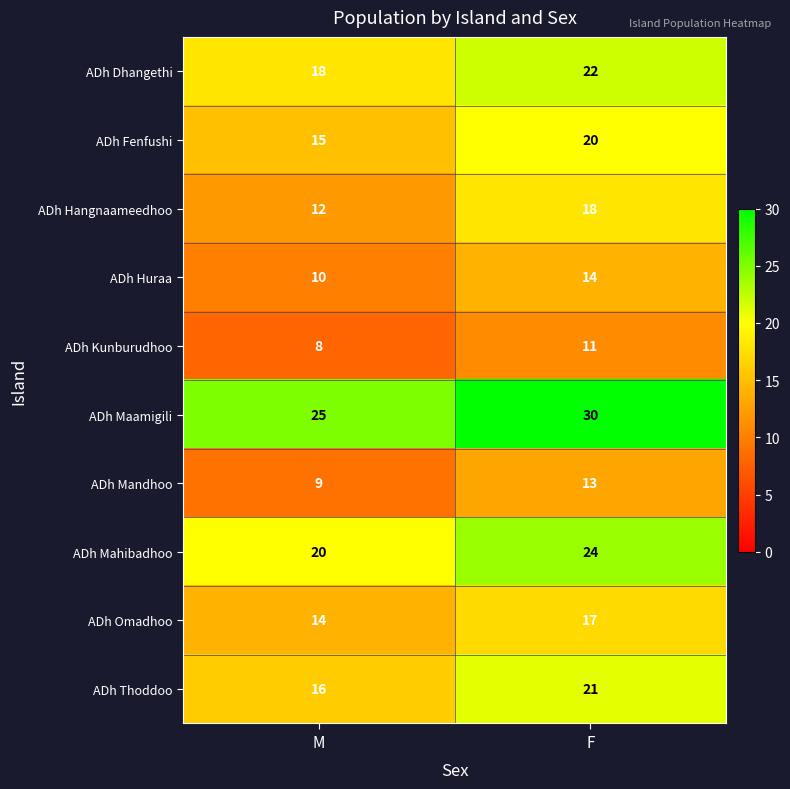

What value does the ADh Dhangethi series have at M?

18